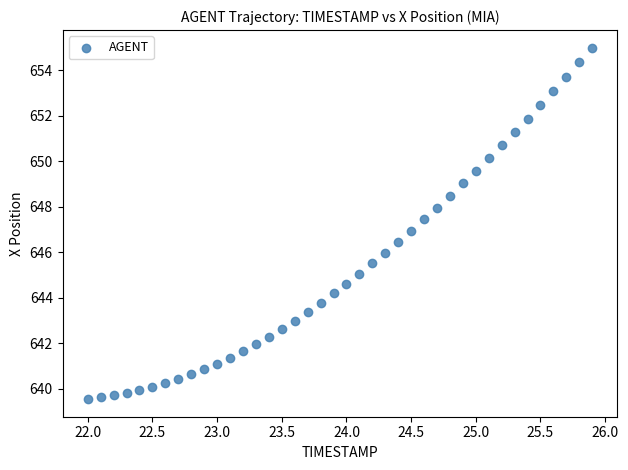

What is the range of X values (max minus min)?

3.9